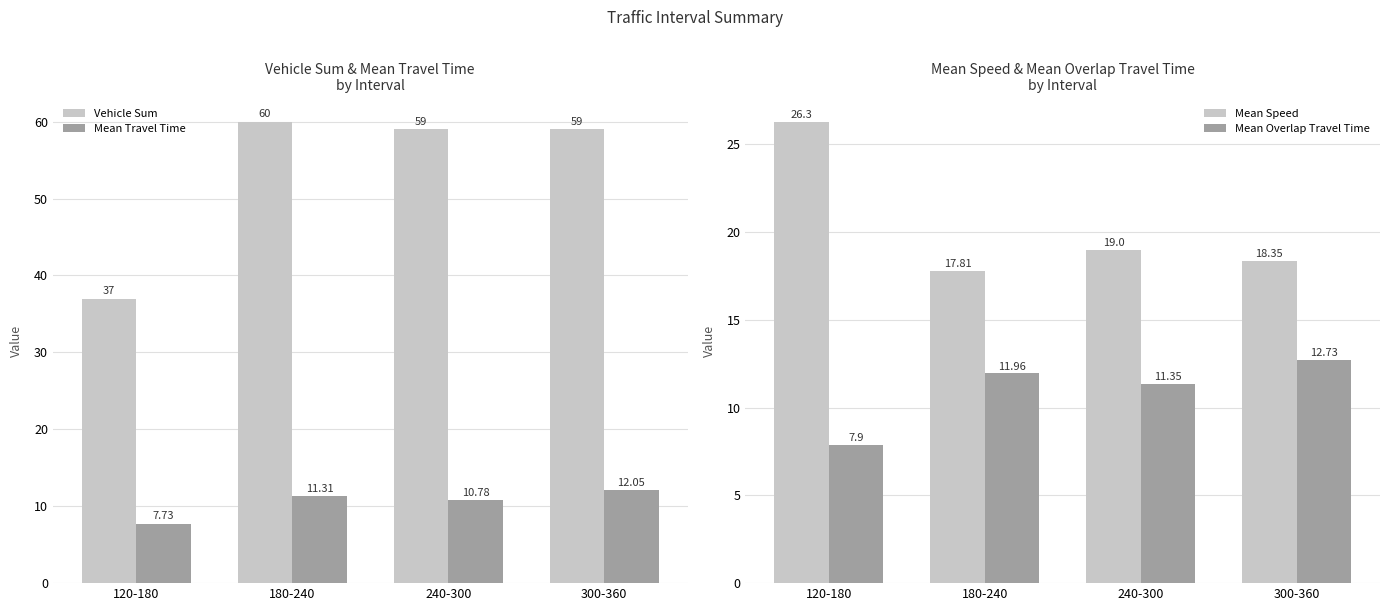

True or false: Mean Travel Time has a value of 5.5 at 180-240.

False